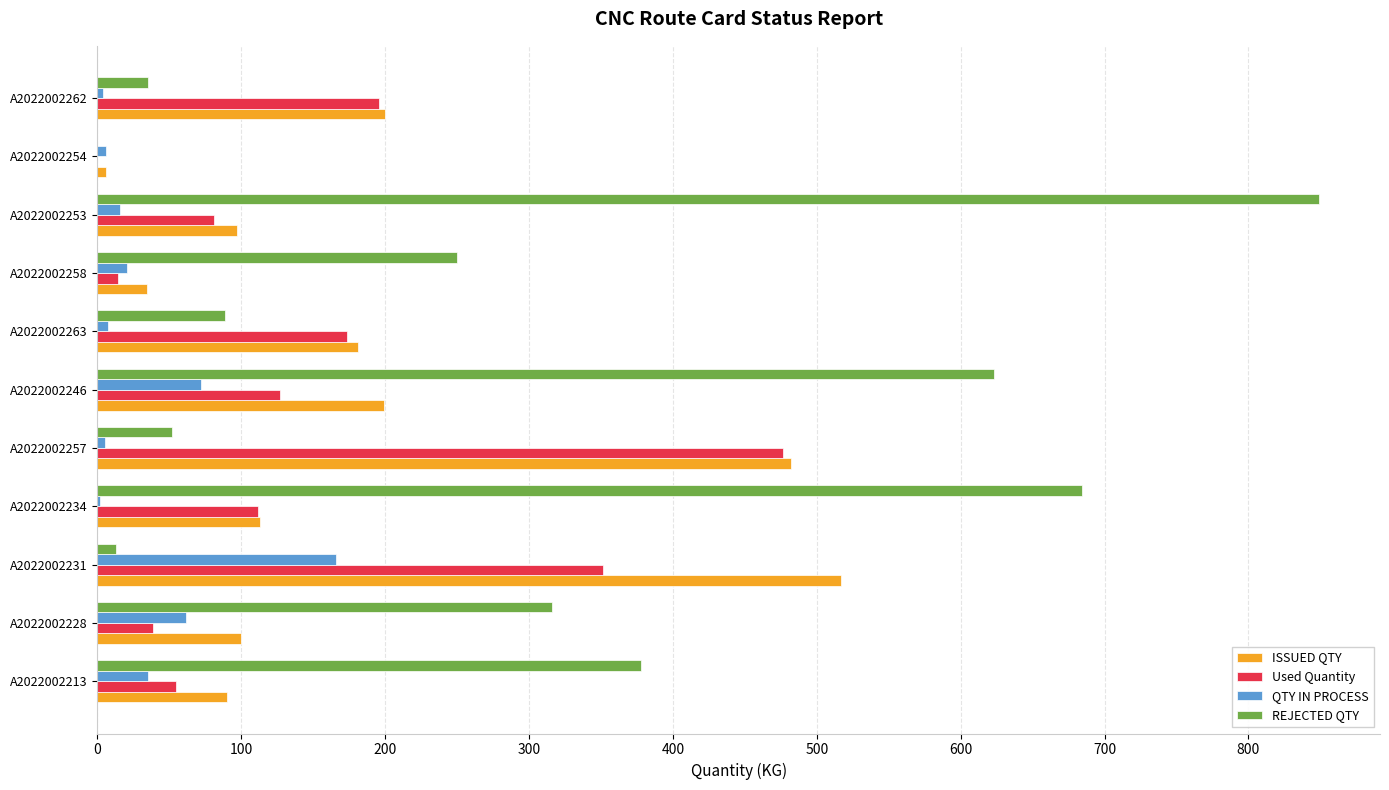

Which category has the highest value in the QTY IN PROCESS series?

A2022002231